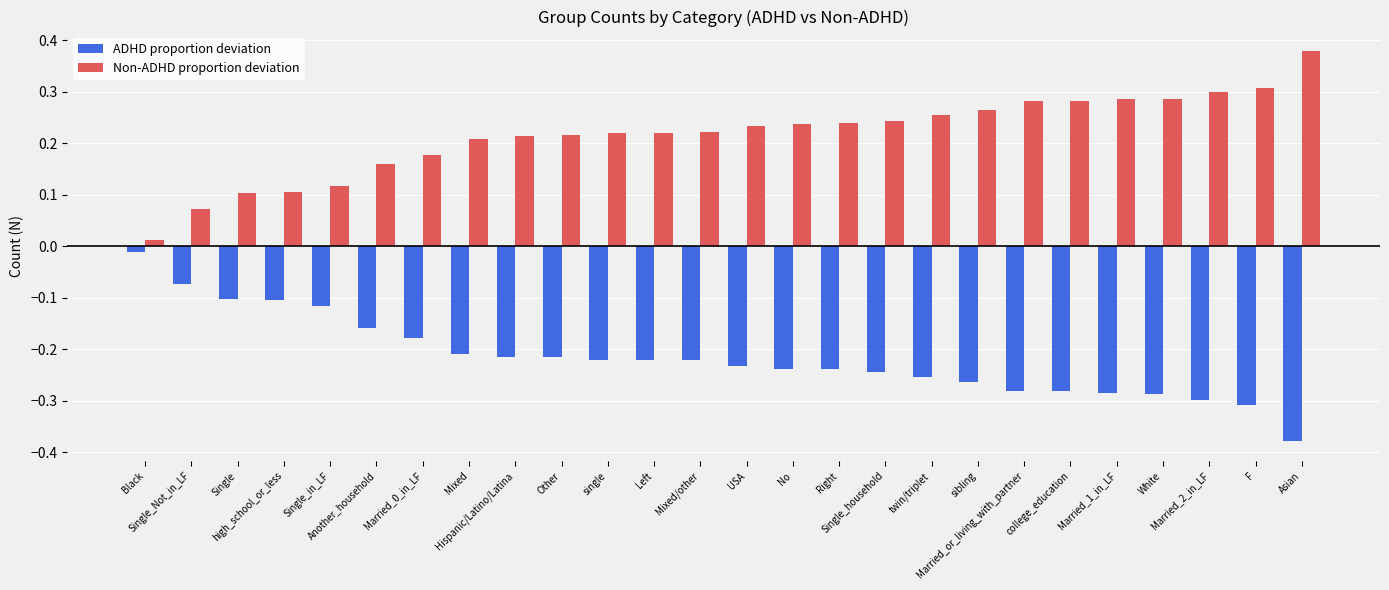

Is it true that ADHD proportion deviation equals -0.3 at single?

False